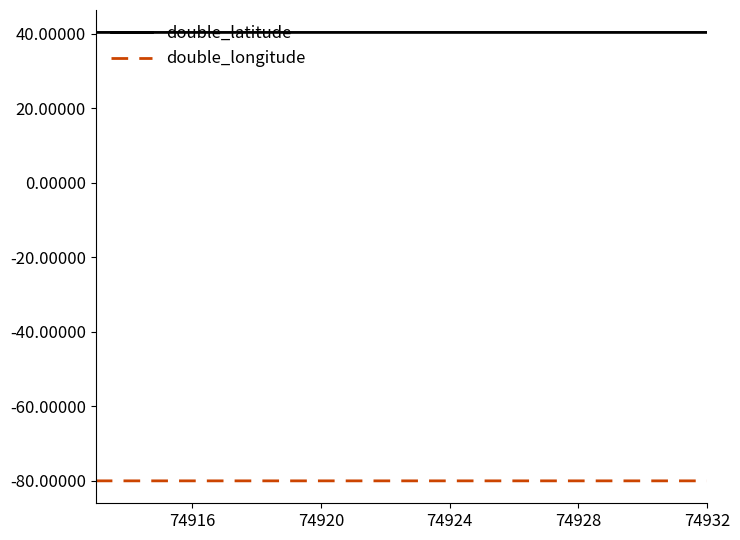

What is the minimum value shown in the chart?

-80.1